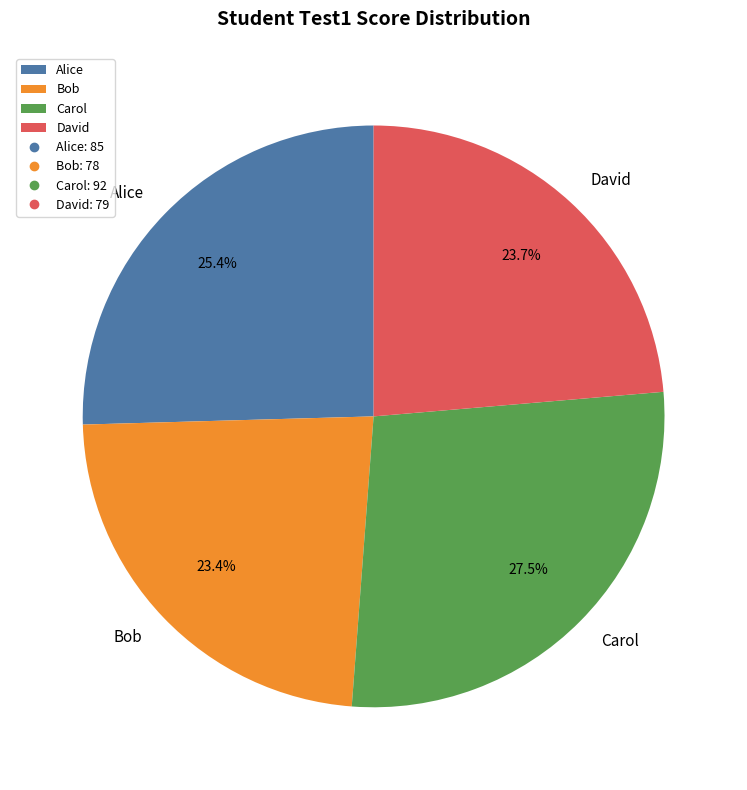

Is Carol the majority of the pie?

No